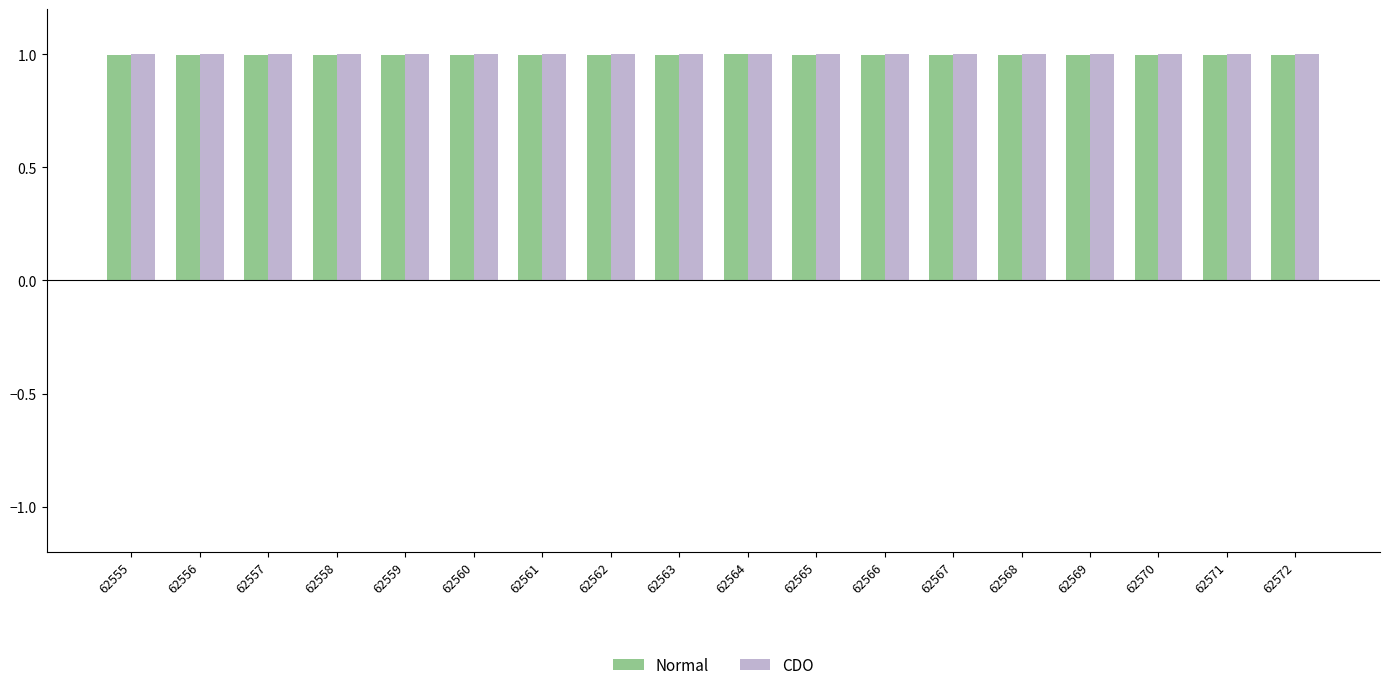

What is the maximum value shown in the chart?

1.0